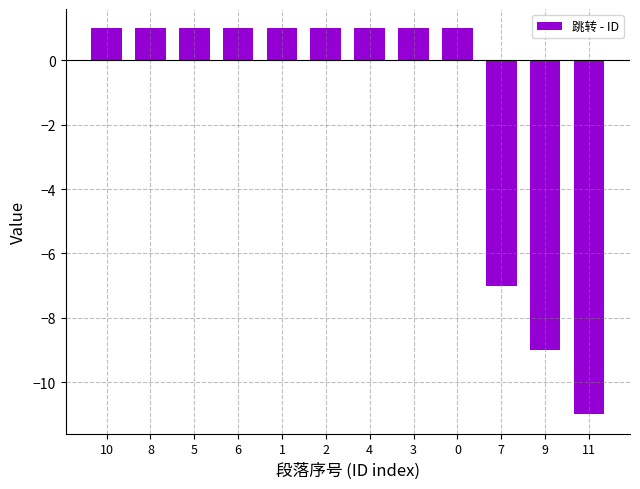

How many distinct data groups are displayed?

1